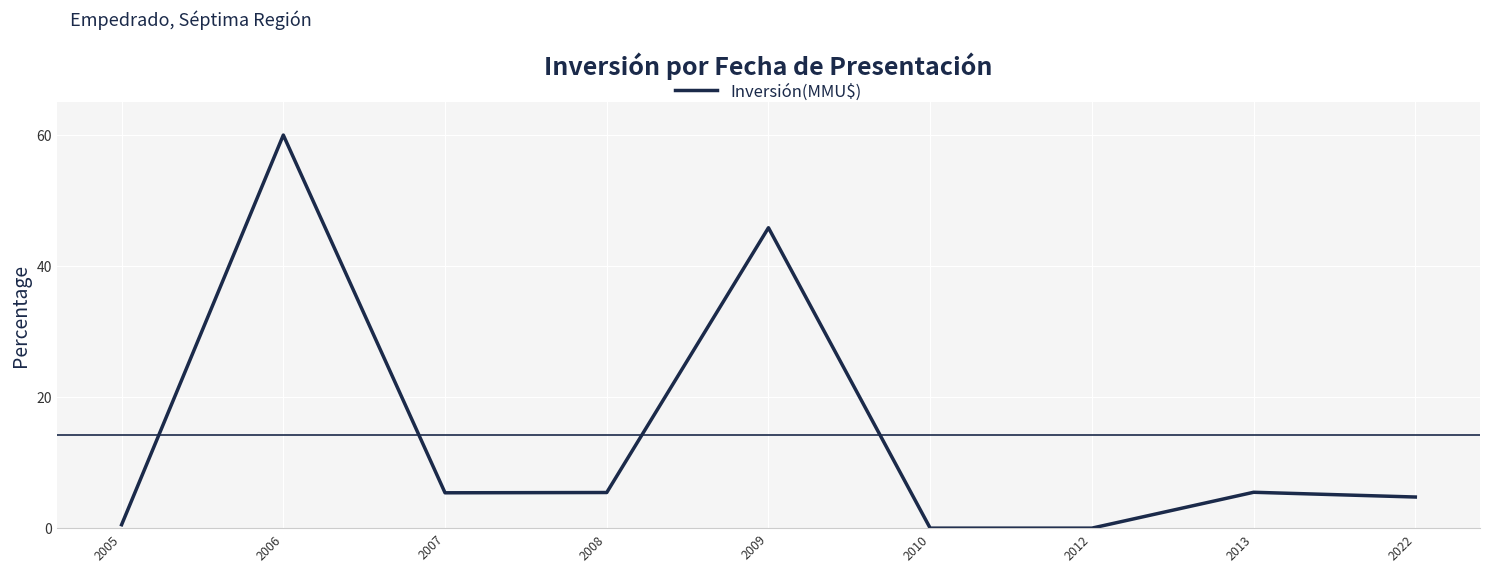

What is the change in value from 2009 to 2022?

-41.1